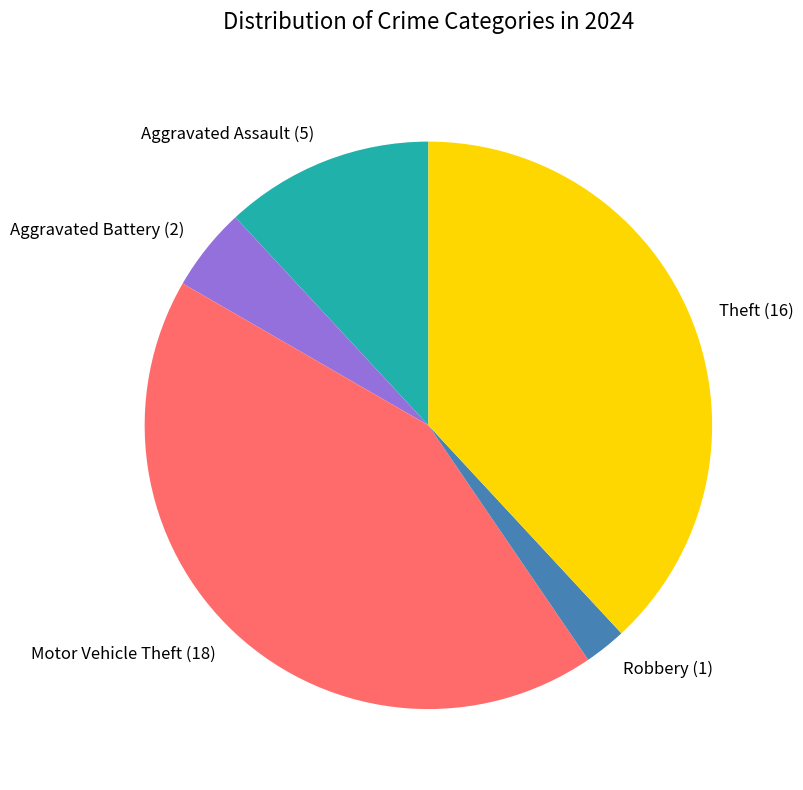

Combined, do Robbery (1) and Aggravated Assault (5) account for over 50%?

No